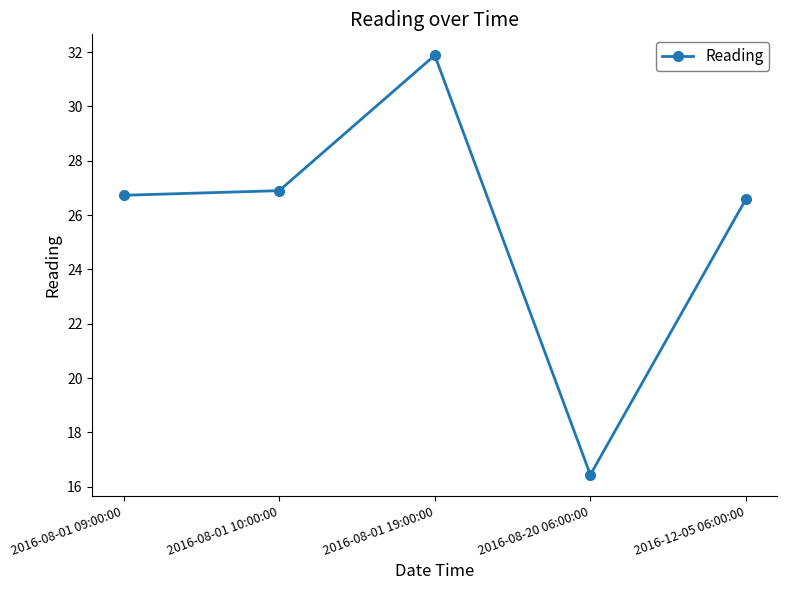

List the labels in order of value, smallest first.

2016-08-20 06:00:00, 2016-12-05 06:00:00, 2016-08-01 09:00:00, 2016-08-01 10:00:00, 2016-08-01 19:00:00